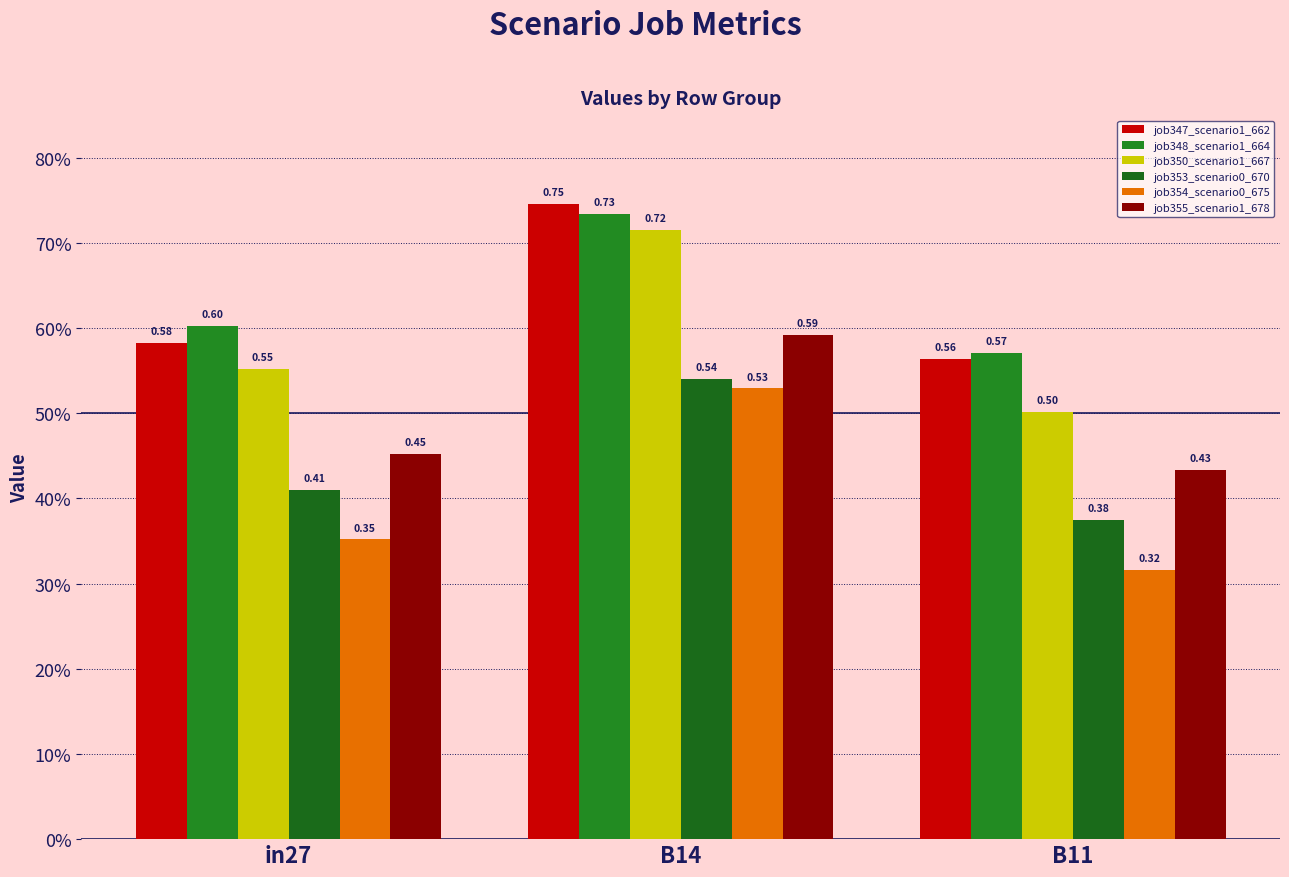

What is the label of the 1st bar from the right?

B11